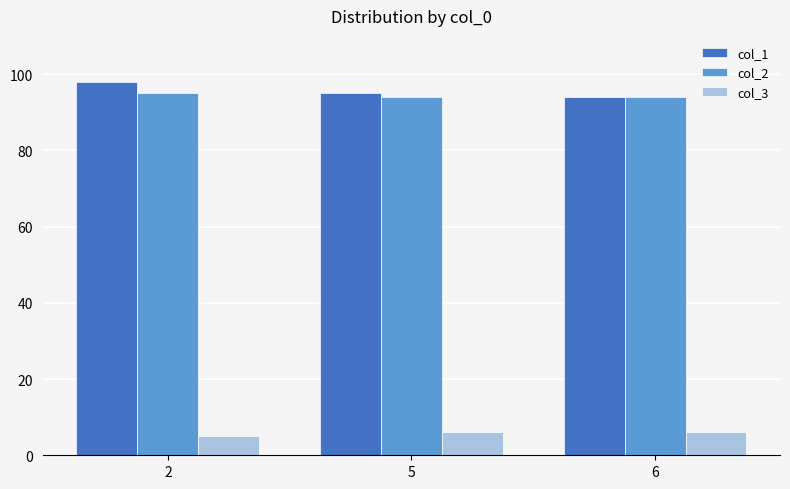

Are the bars grouped side by side (vs. stacked)?

Yes